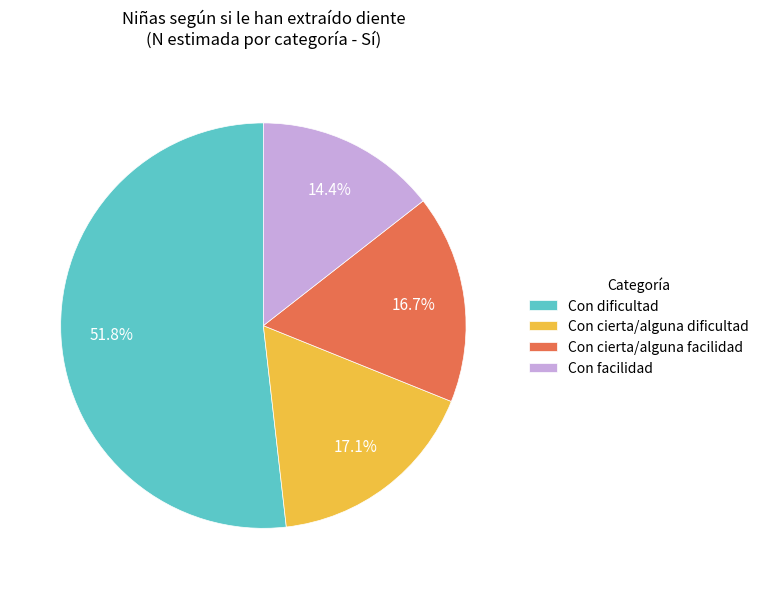

Which slice is the smallest?

Con facilidad